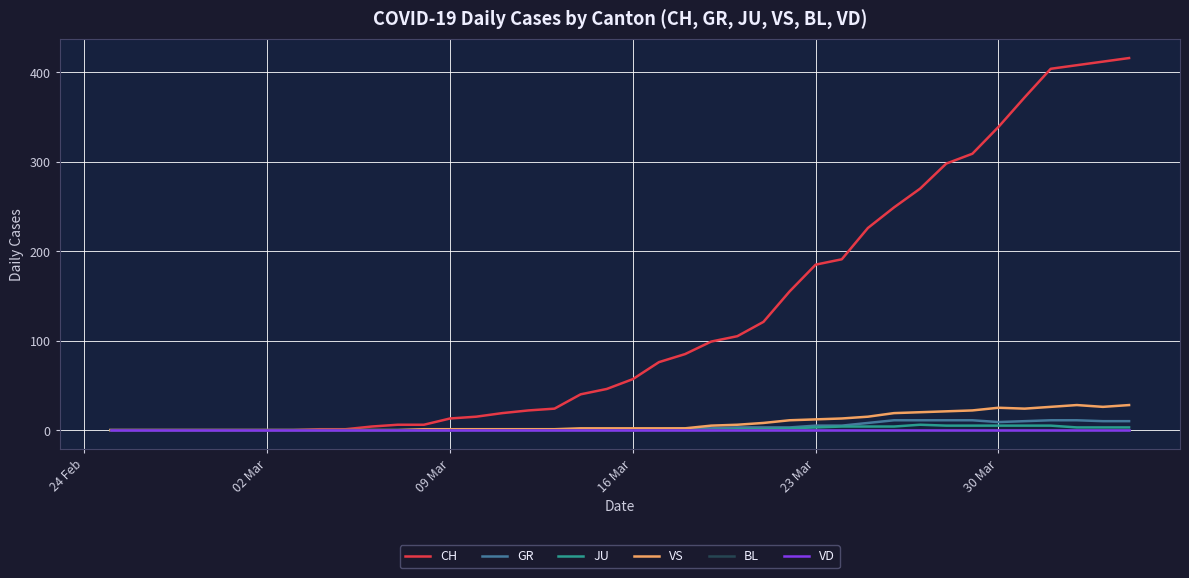

Does the chart have visible grid lines?

Yes